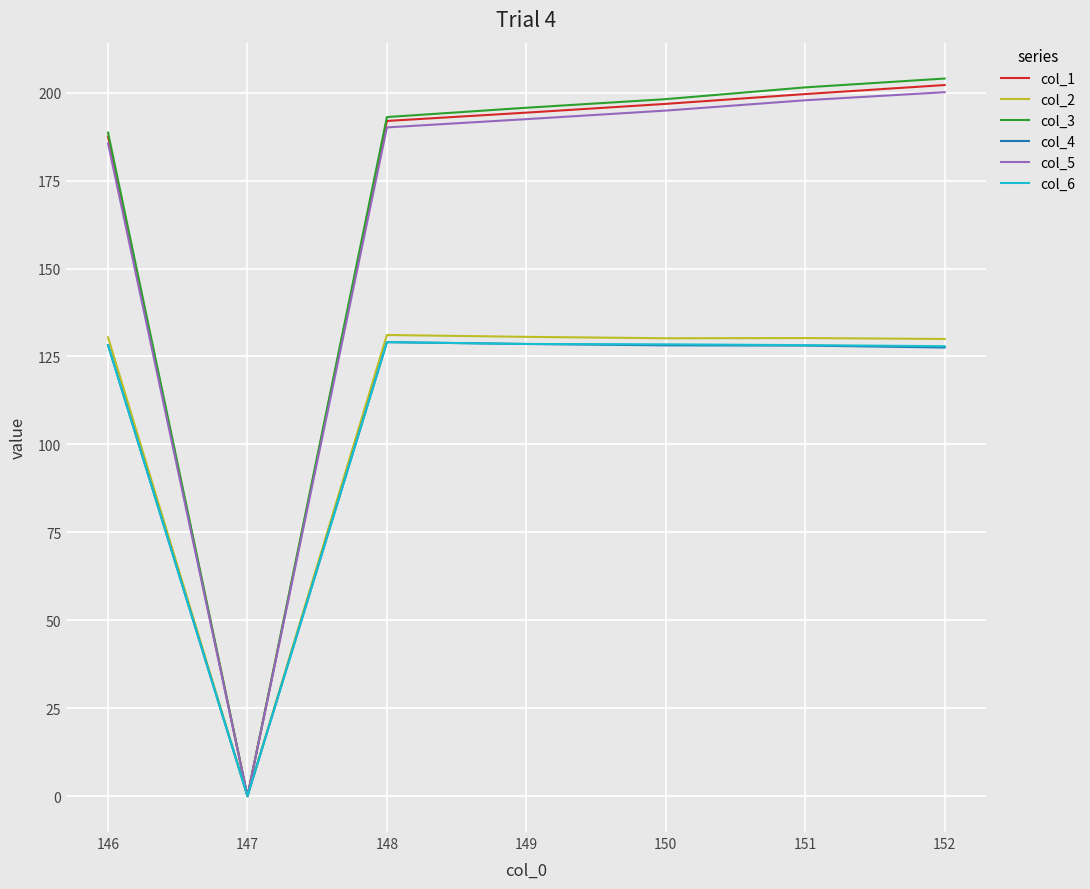

Is the value of col_3 at 151 greater than the value of col_5 at 149?

Yes